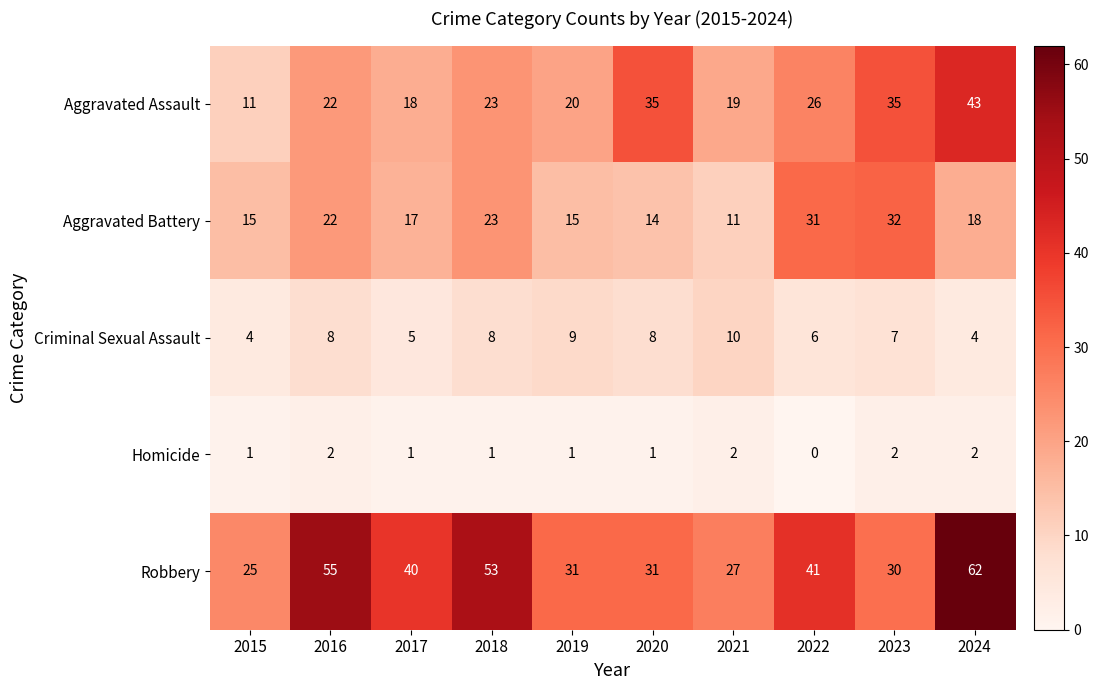

What is the difference between the highest and lowest values at 2017?

39